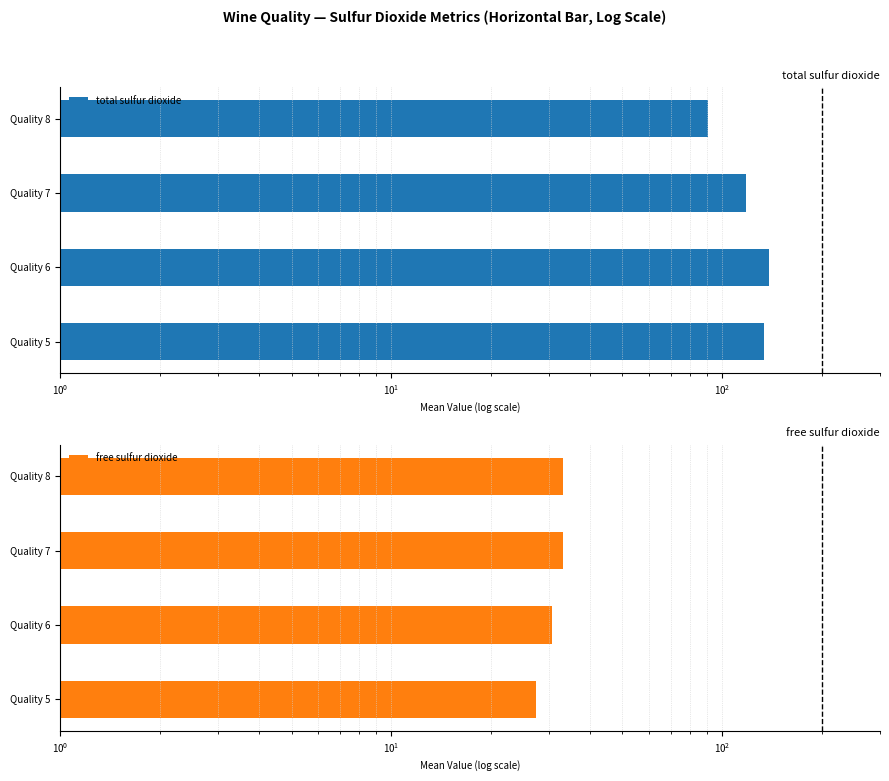

Which series has the largest total across all categories?

total sulfur dioxide